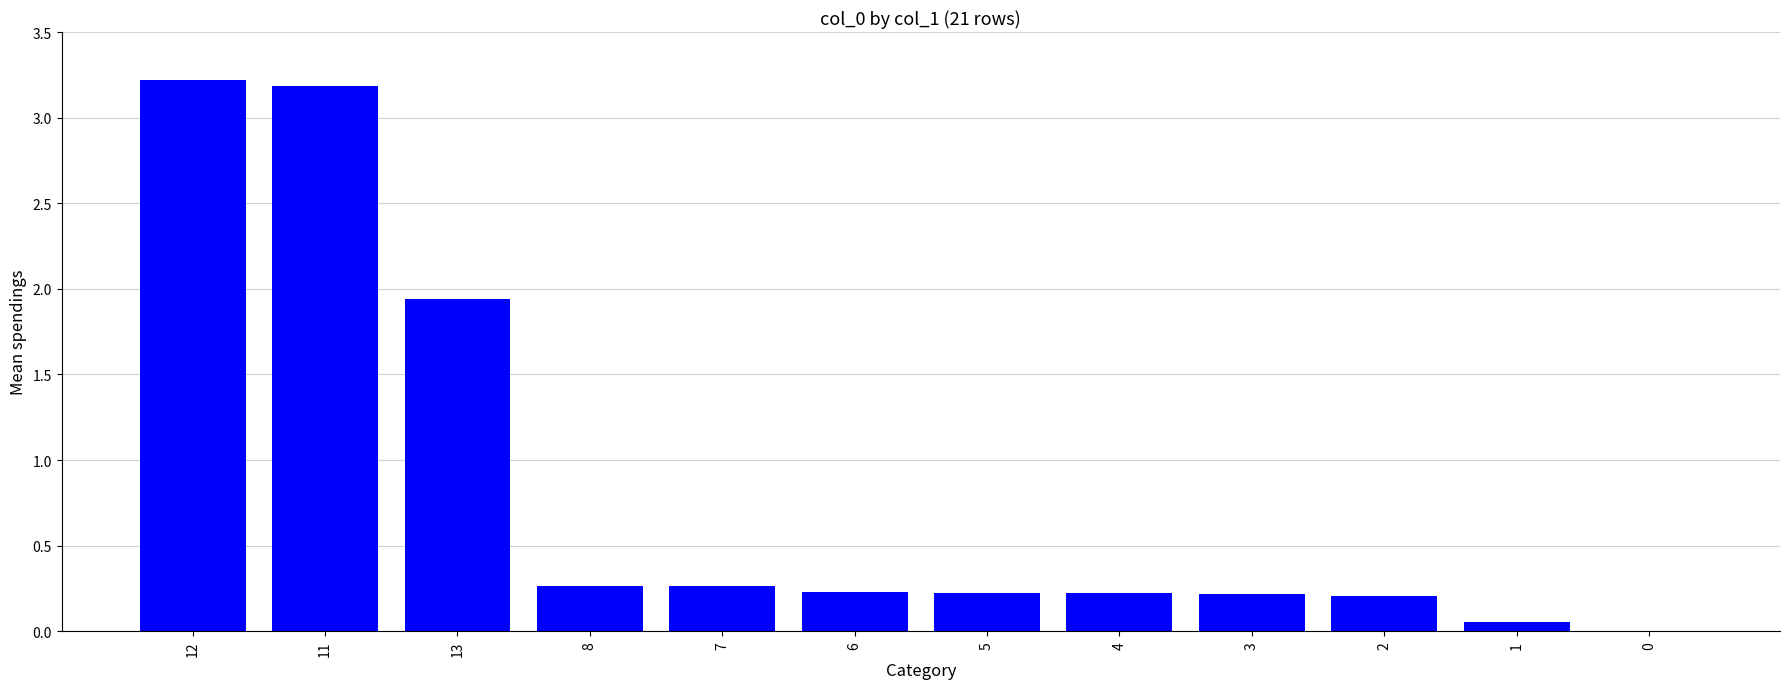

What is the sum of all values?

10.0